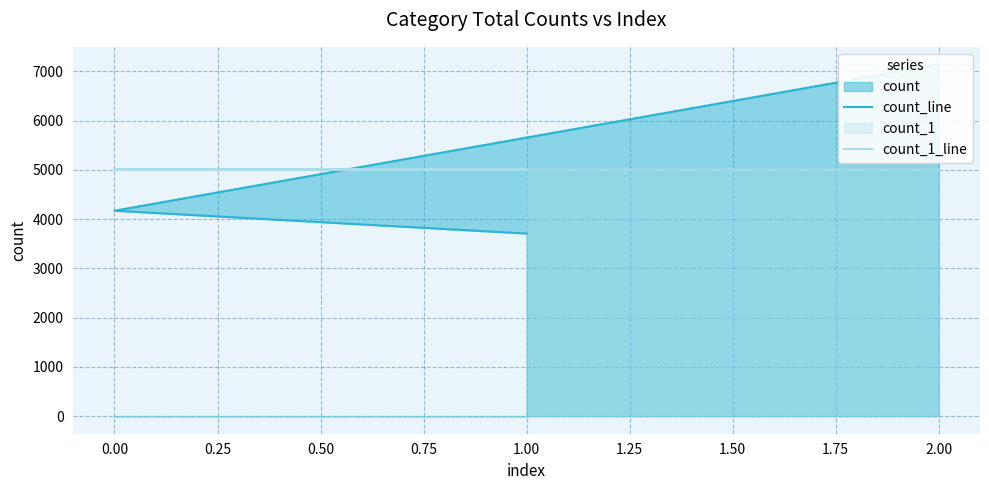

Reading right to left, list all the values displayed in this chart.

count_line: 3707	4170	7140
count_1_line: 5006	5006	5005